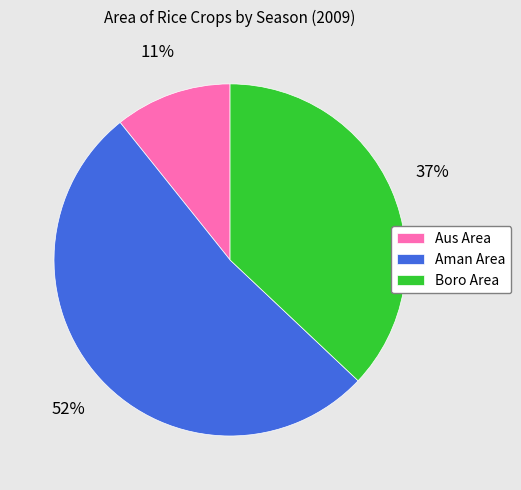

Combined, do Boro Area and Aus Area account for over 50%?

No